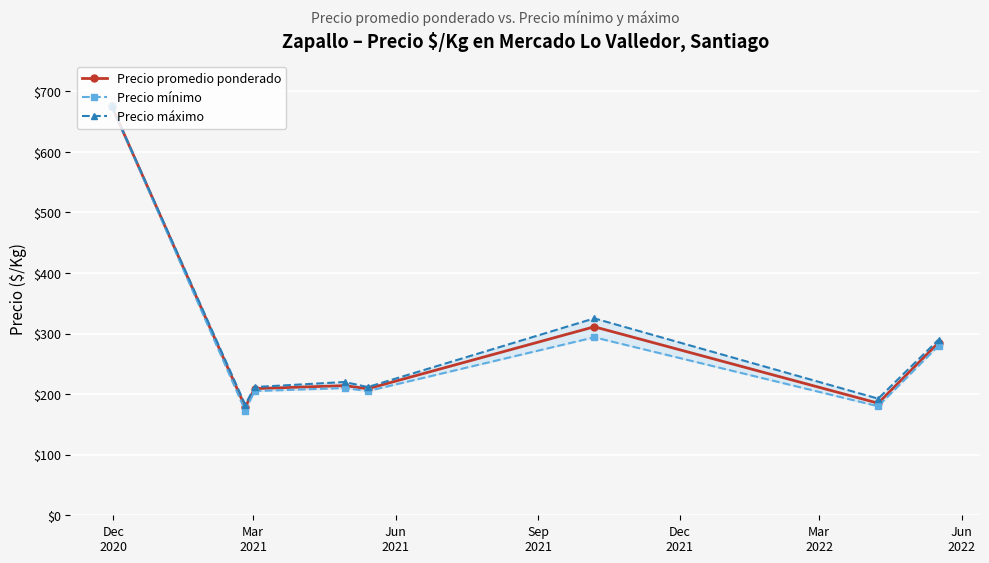

Which series has the largest total across all categories?

Precio máximo